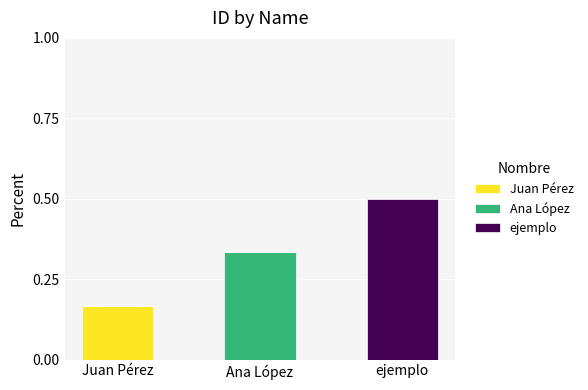

Which category has the highest value in the Juan Pérez series?

Juan Pérez